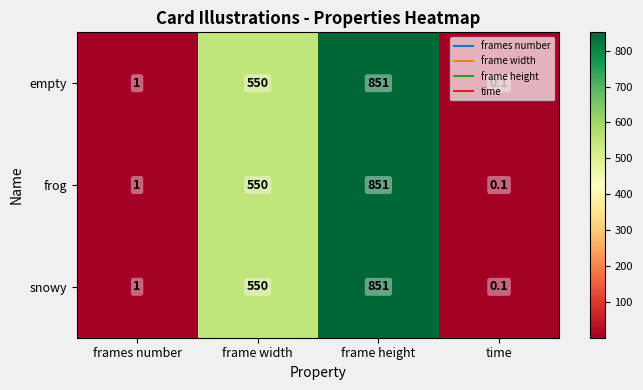

Which category has the highest value in the frog series?

frame height